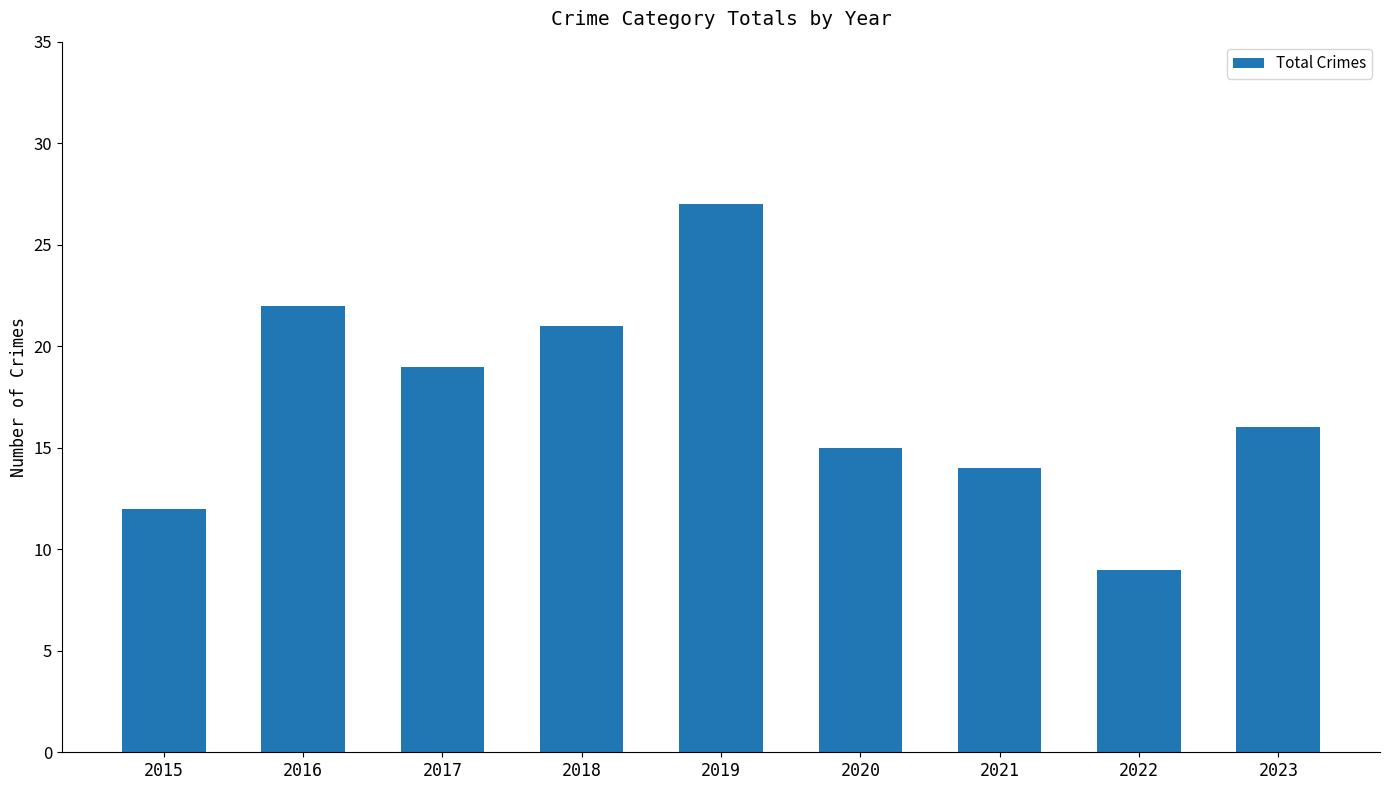

How many series are shown in this chart?

1